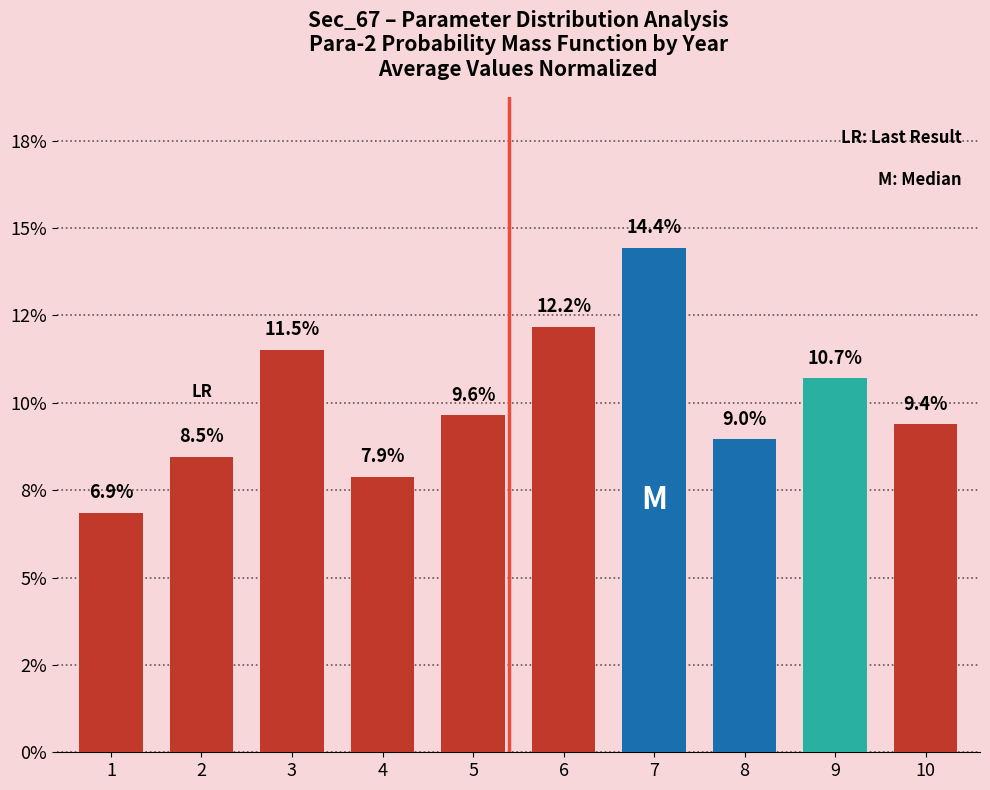

Rank the categories by value from highest to lowest.

7, 6, 3, 9, 5, 10, 8, 2, 4, 1